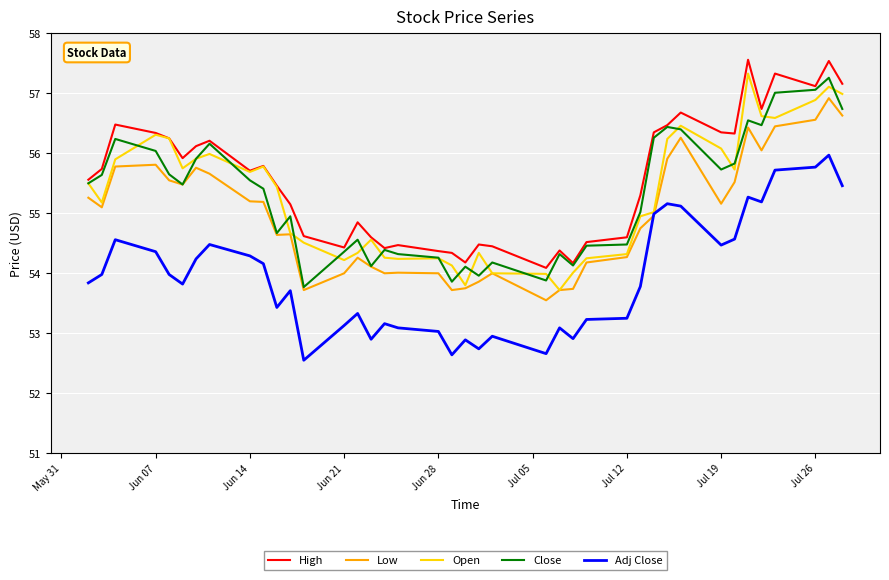

True or false: Low and High intersect in this chart.

False